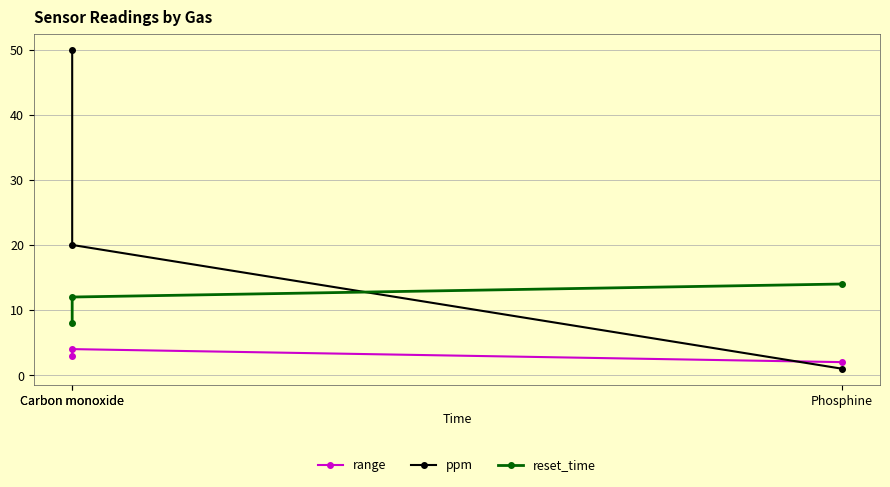

How many values in the reset_time series are below 12?

1